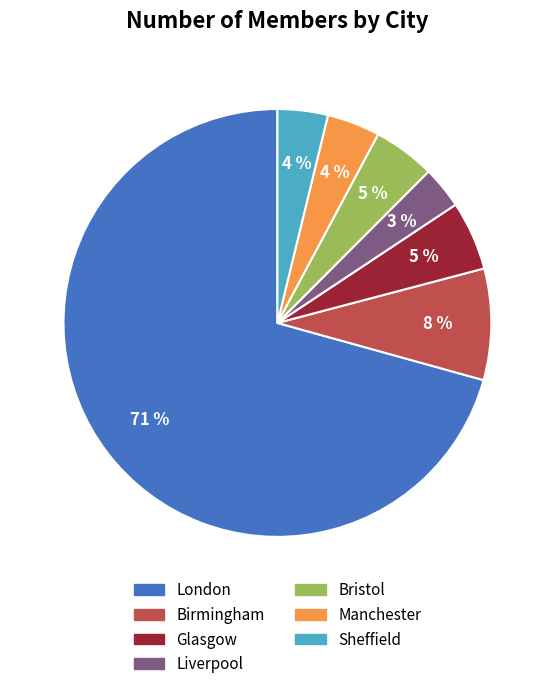

What percentage is the Birmingham slice, to the nearest percent?

8%